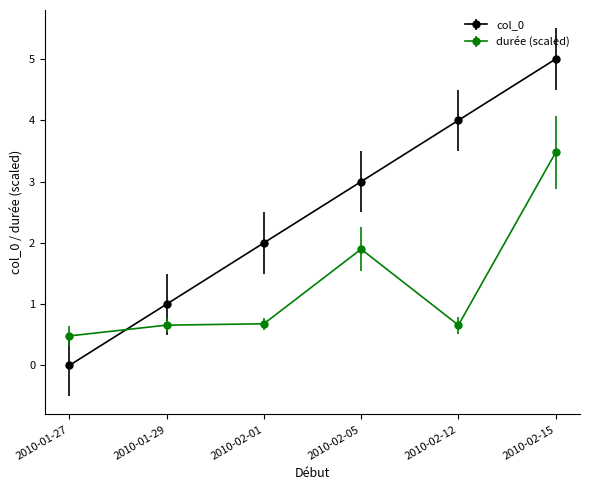

Read the col_0 value at 2010-02-05.

3.0